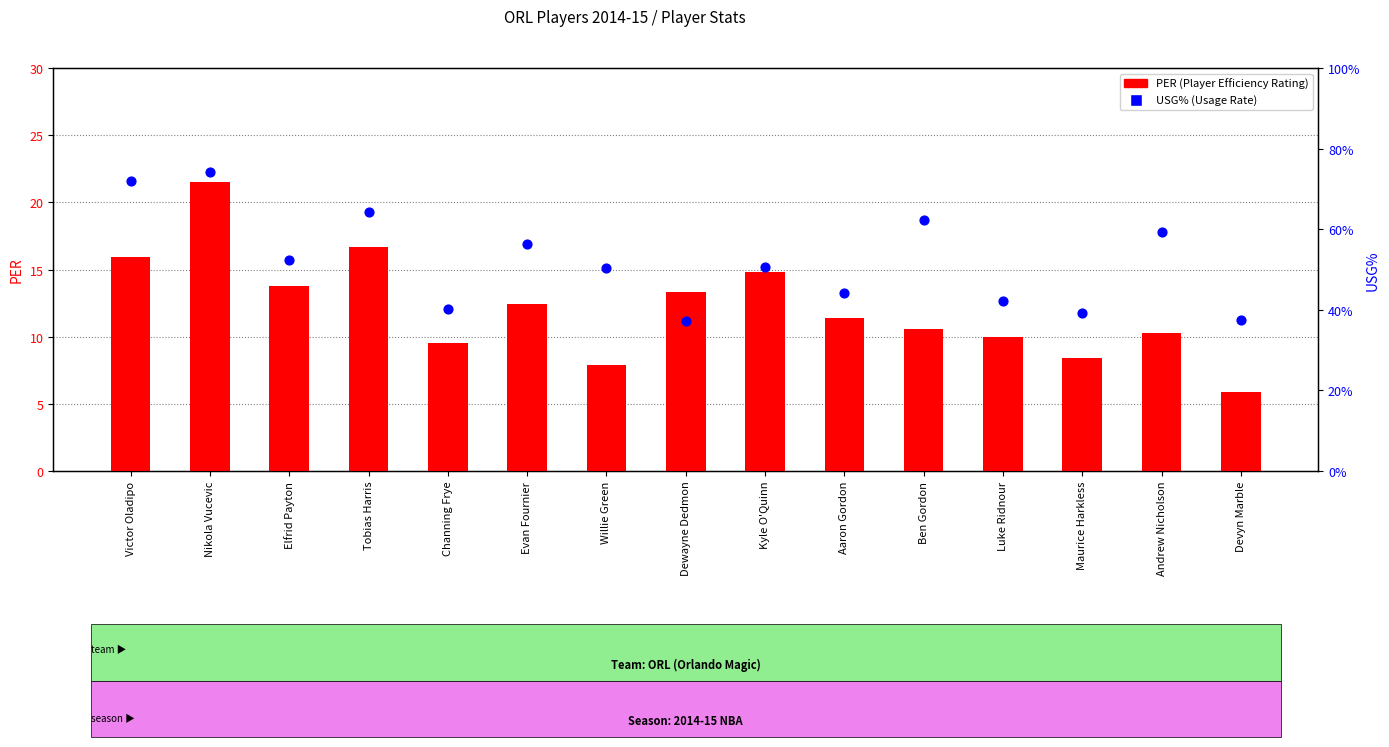

Which series has the largest Y range (max minus min)?

PER (Player Efficiency Rating)